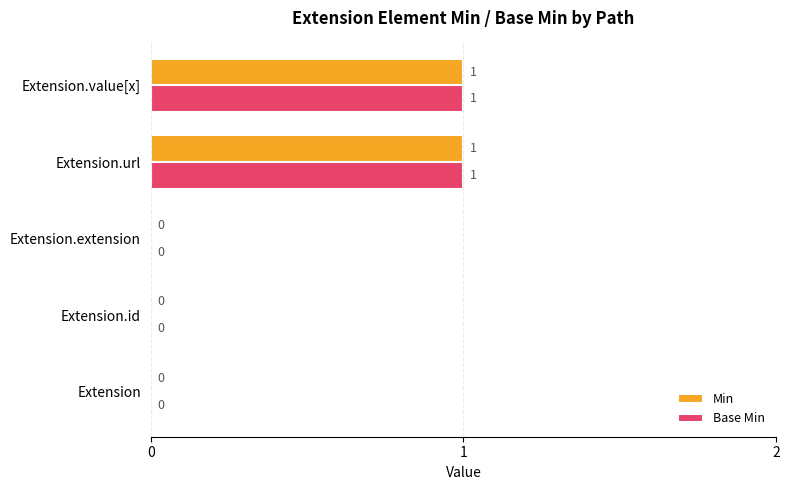

True or false: Base Min has a value of 1 at Extension.extension.

False